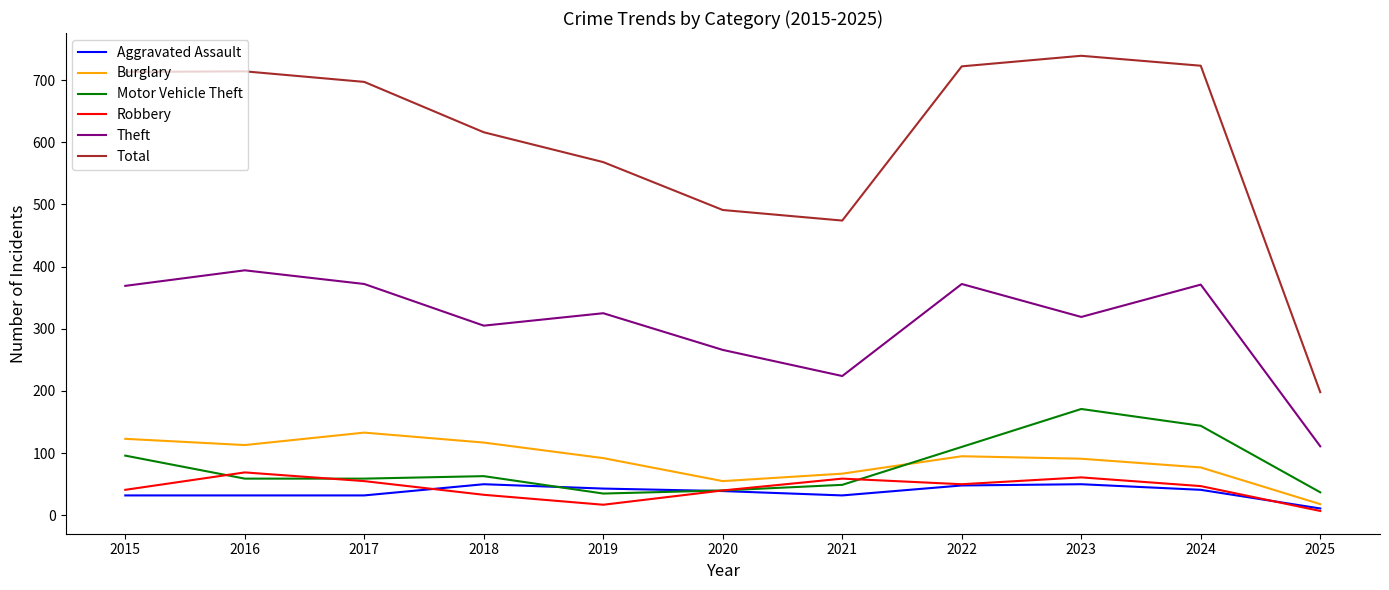

What is the difference between the highest and lowest values at 2022?

674